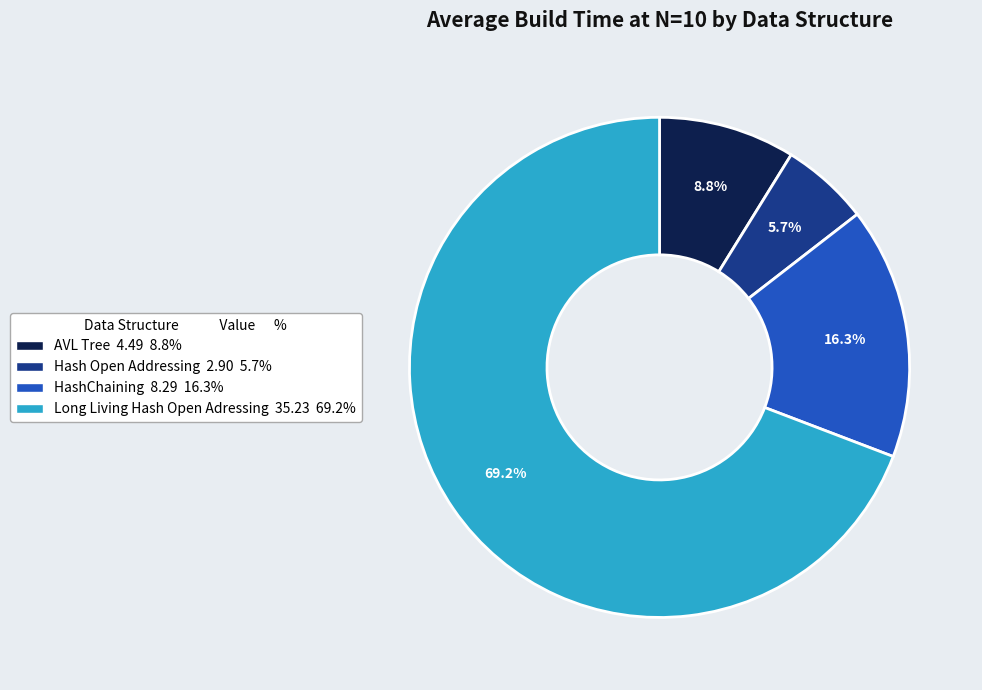

Rank the categories by value from lowest to highest.

Hash Open Addressing, AVL Tree, HashChaining, Long Living Hash Open Adressing